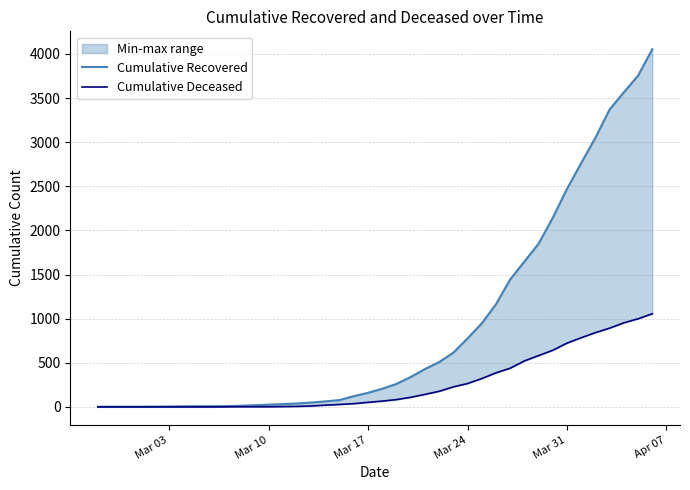

Is the value of Cumulative Recovered at Mar 31 greater than the value of Cumulative Deceased at 12?

Yes